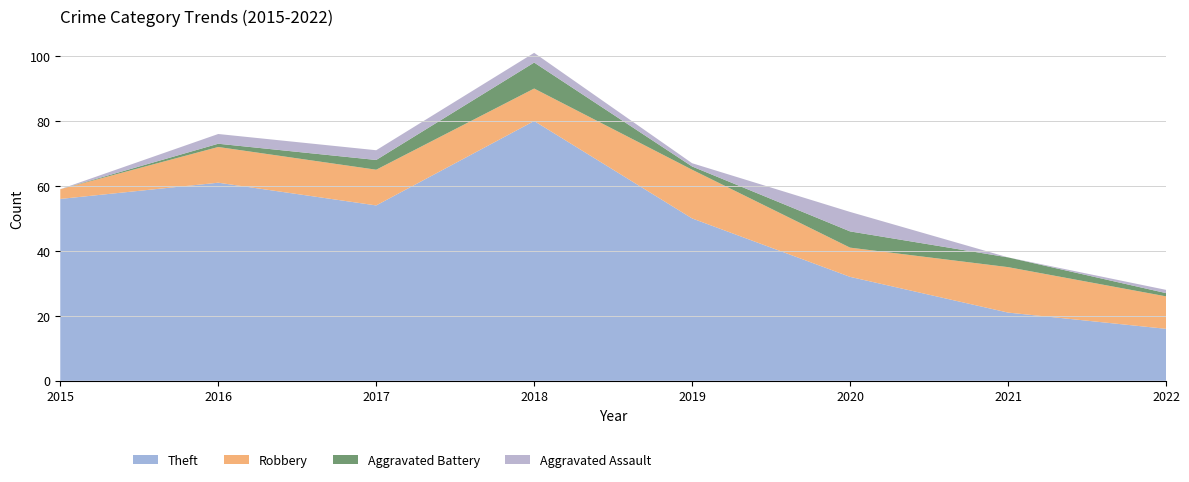

Reading right to left, extract all data points from this chart.

Theft: 2022=16	2021=21	2020=32	2019=50	2018=80	2017=54	2016=61	2015=56
Robbery: 2022=10	2021=14	2020=9	2019=15	2018=10	2017=11	2016=11	2015=3
Aggravated Battery: 2022=1	2021=3	2020=5	2019=1	2018=8	2017=3	2016=1	2015=0
Aggravated Assault: 2022=1	2021=0	2020=6	2019=1	2018=3	2017=3	2016=3	2015=0